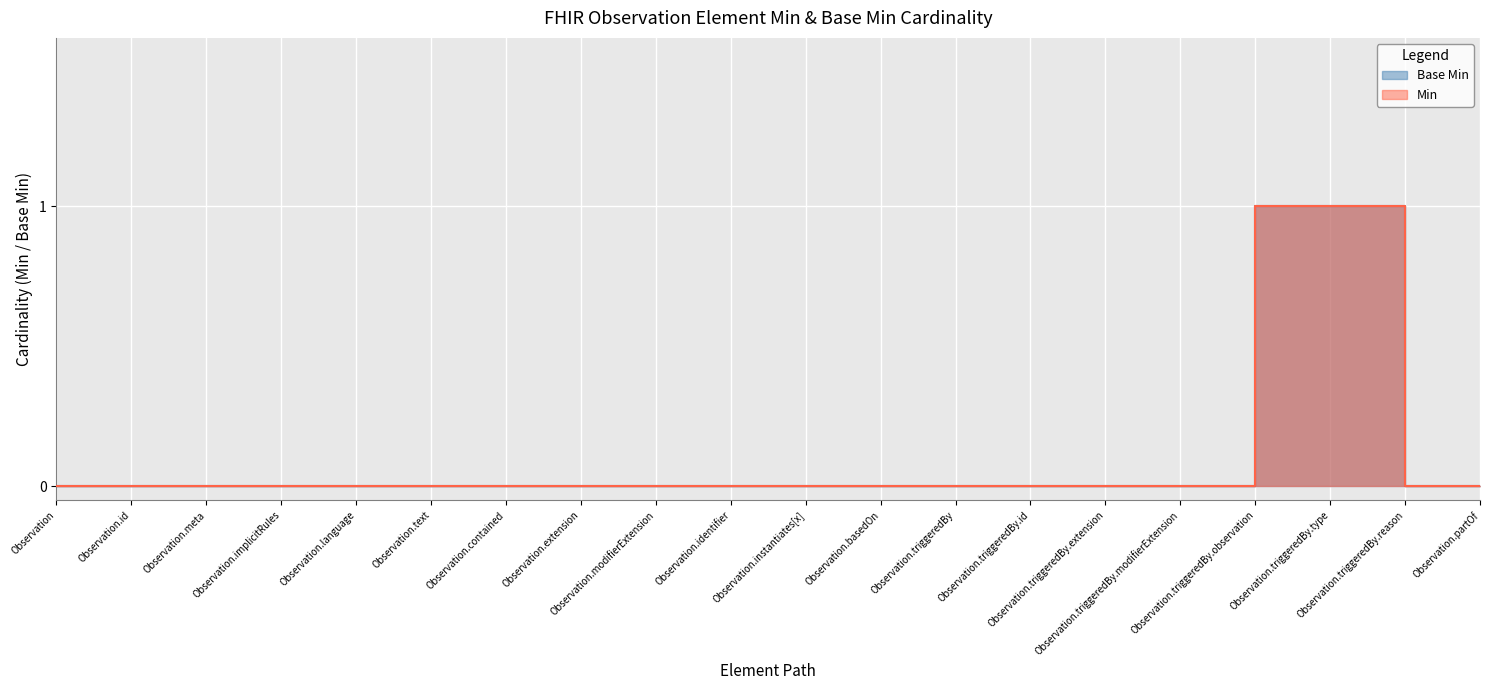

True or false: Base Min and Min cross at least once.

False